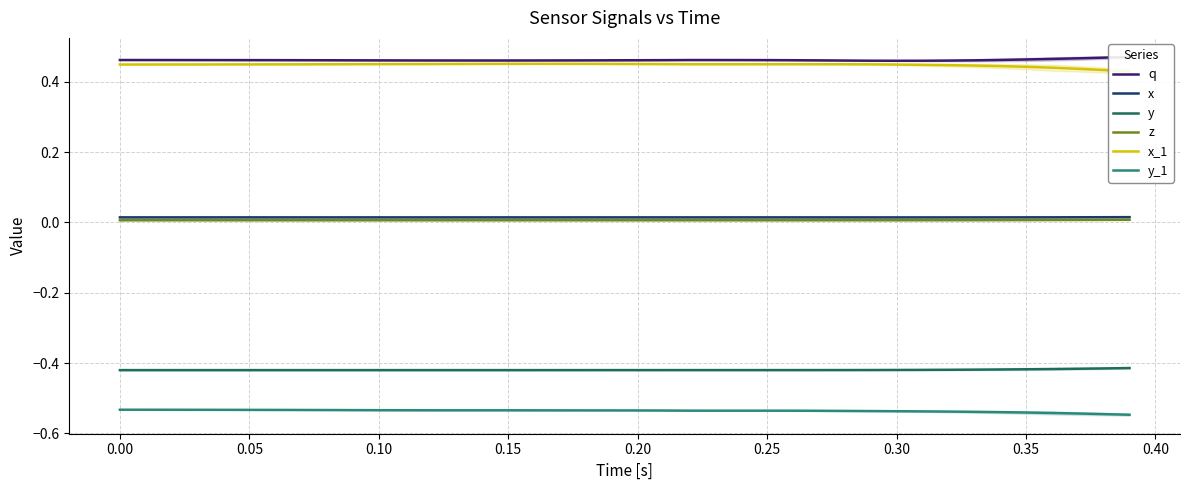

True or false: y and y_1 cross at least once.

False